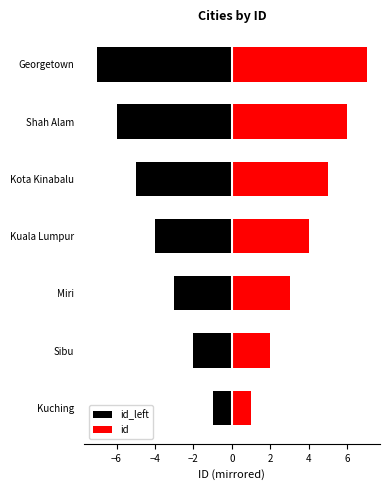

At Kuala Lumpur, list the series in order from largest to smallest.

id, id_left